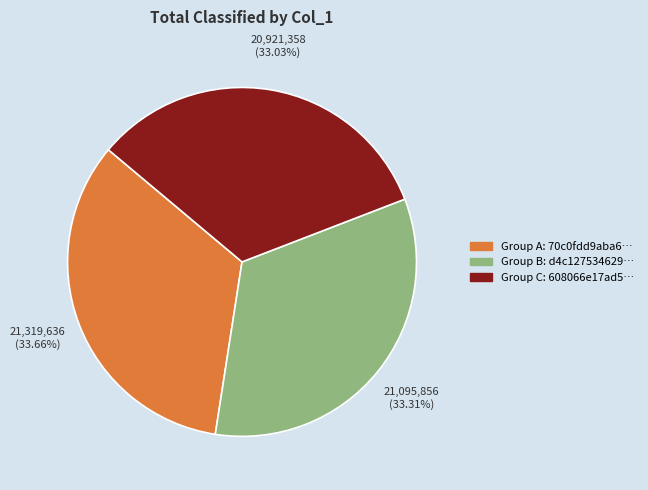

Is there a majority slice in this chart?

No